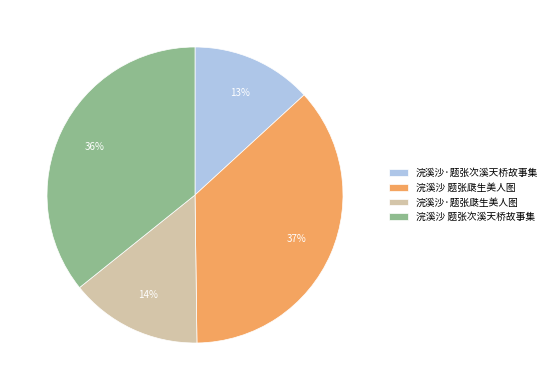

The 浣溪沙·题张次溪天桥故事集 slice represents 13% of the pie. True or false?

True